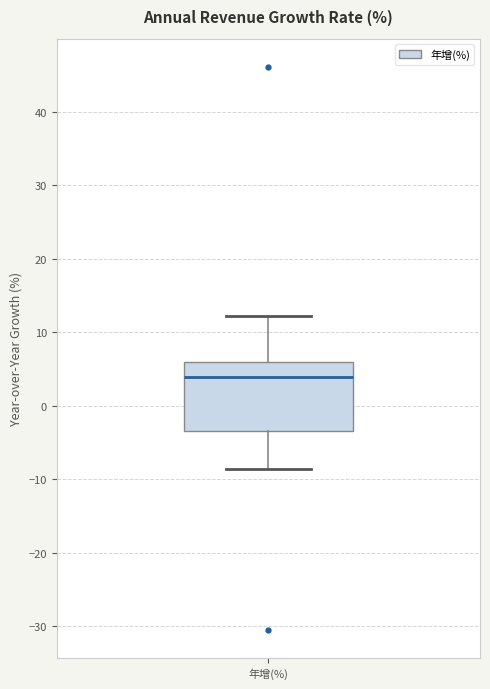

Where does the upper whisker of the box for 年增(%) end on the y-axis? The values are not printed on the chart, so give them approximately, as read against the axis.

12